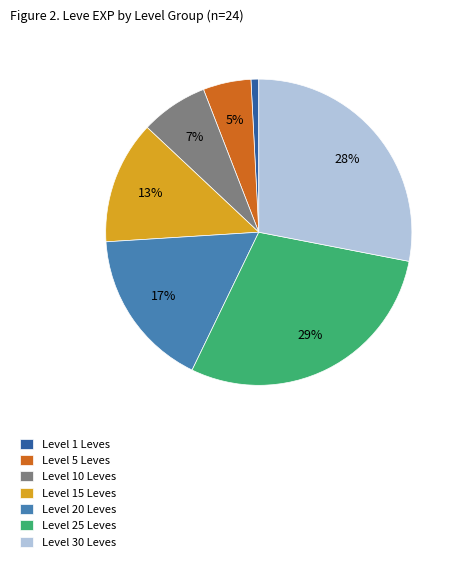

Rank the categories by value from lowest to highest.

Level 1 Leves, Level 5 Leves, Level 10 Leves, Level 15 Leves, Level 20 Leves, Level 30 Leves, Level 25 Leves